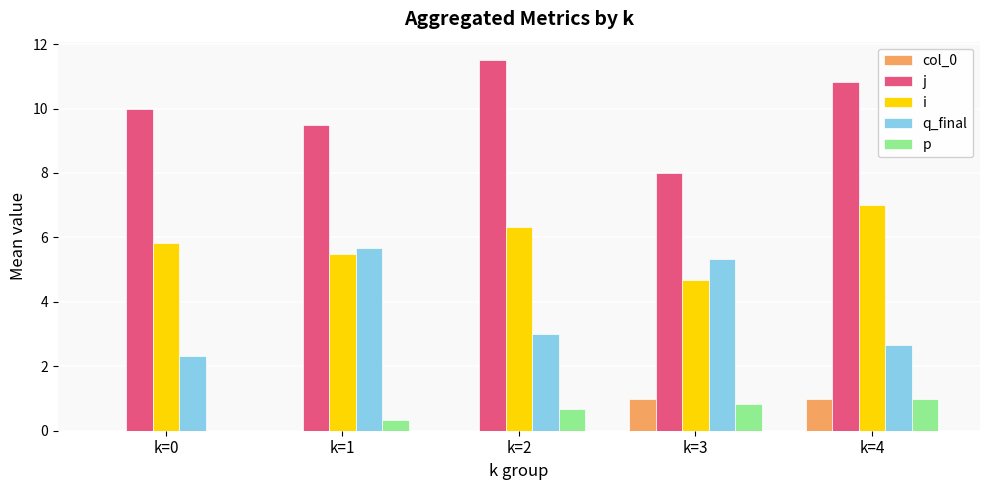

What is the average value of the q_final series?

3.8